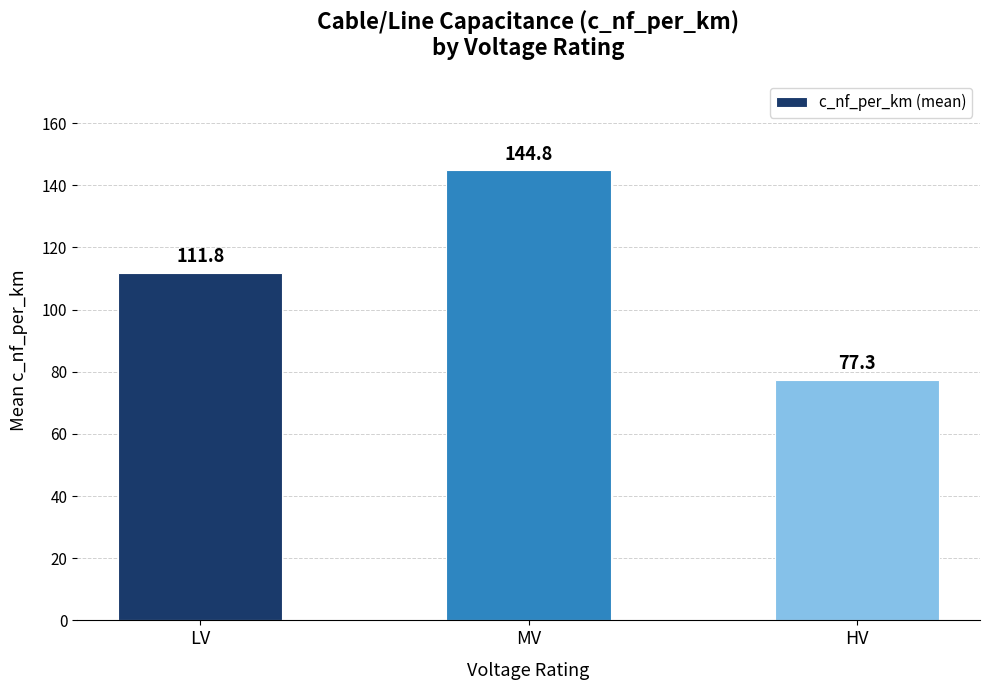

Rank the categories by value from lowest to highest.

HV, LV, MV